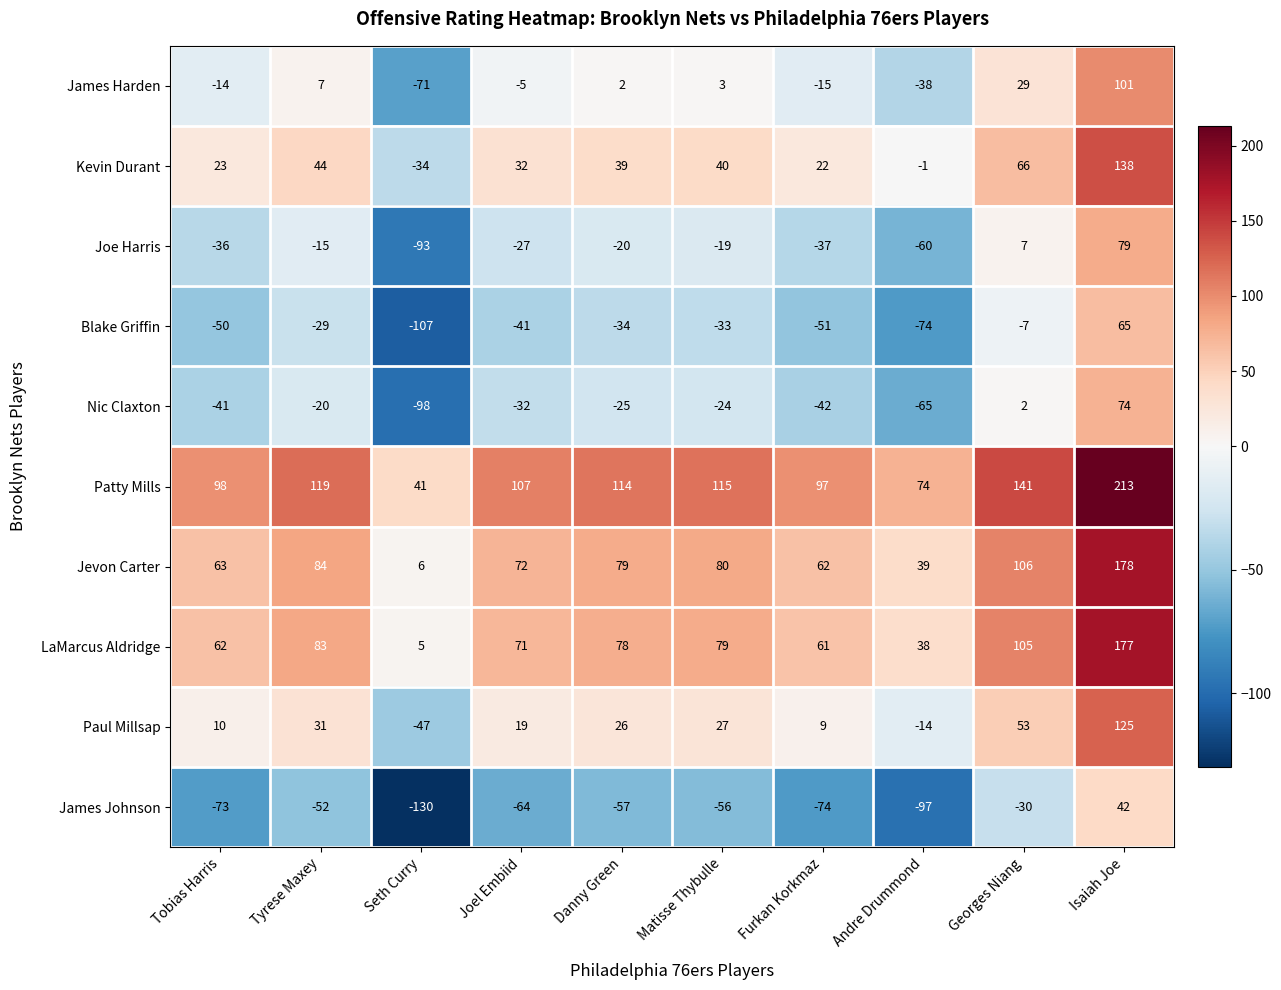

At which category is the sum across all series the highest?

Isaiah Joe